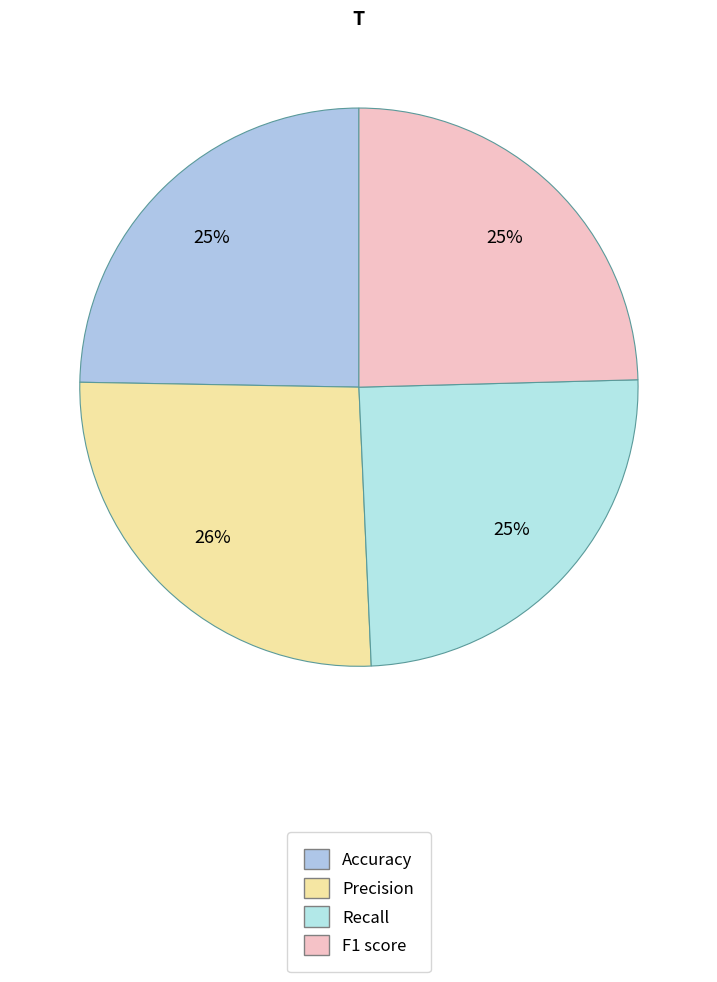

Is the sum of F1 score and Recall greater than half?

No